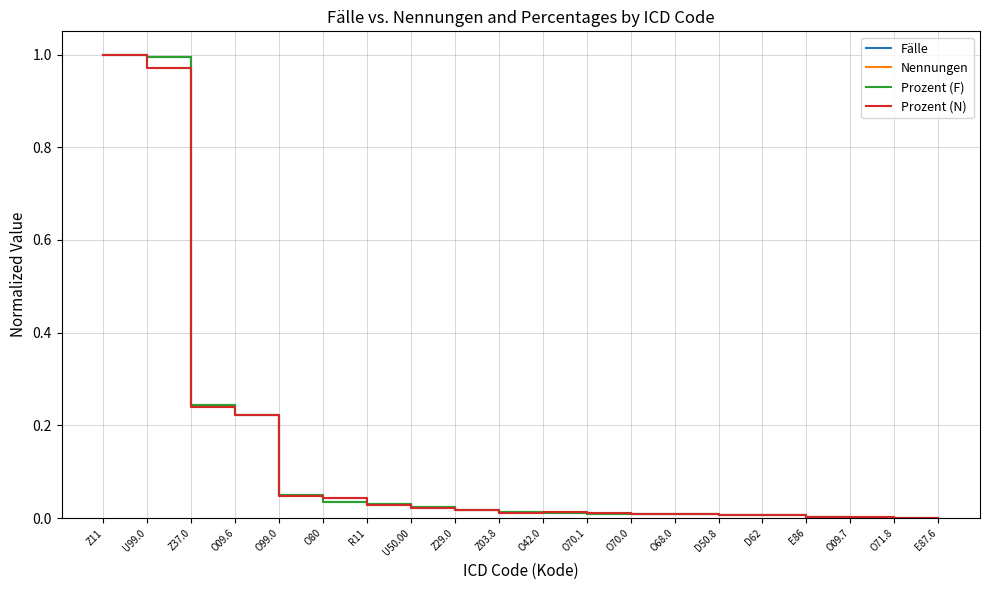

Does the chart display data point markers on the line(s)?

No